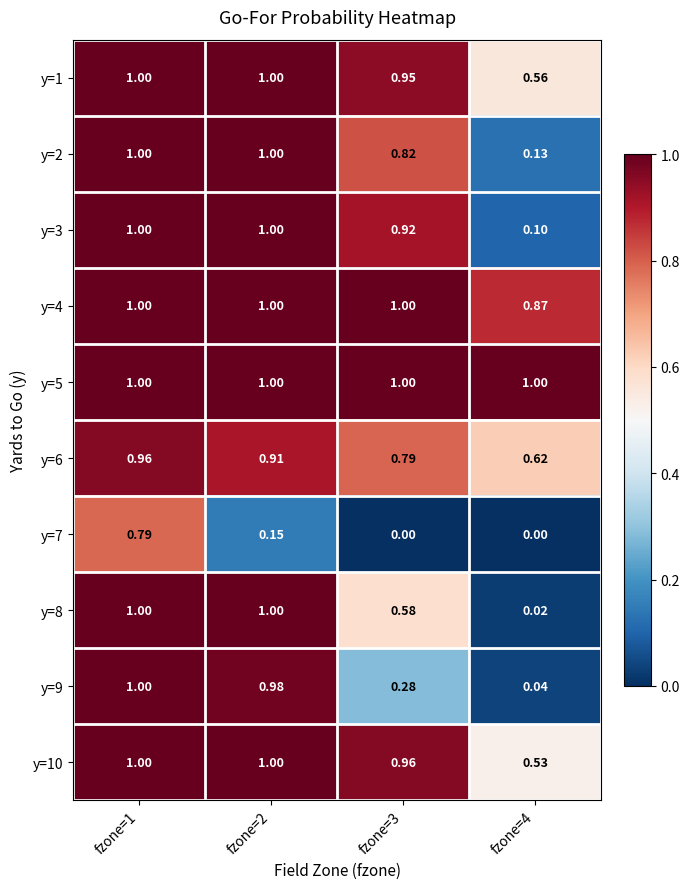

Is the value of y=9 at fzone=2 greater than the value of y=4 at fzone=1?

No